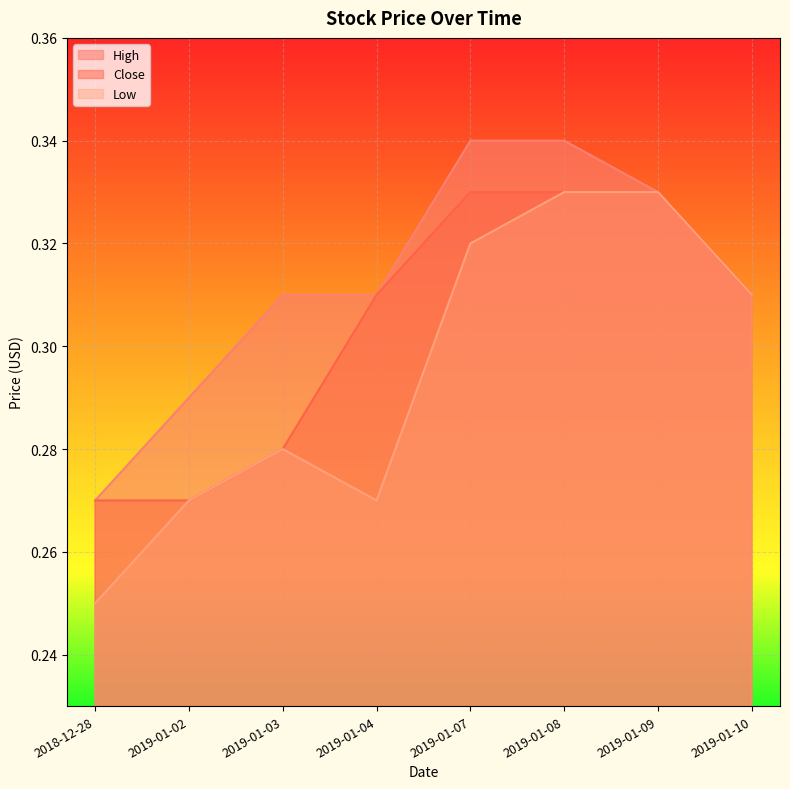

Rank the series by their average value, from highest to lowest.

High, Close, Low